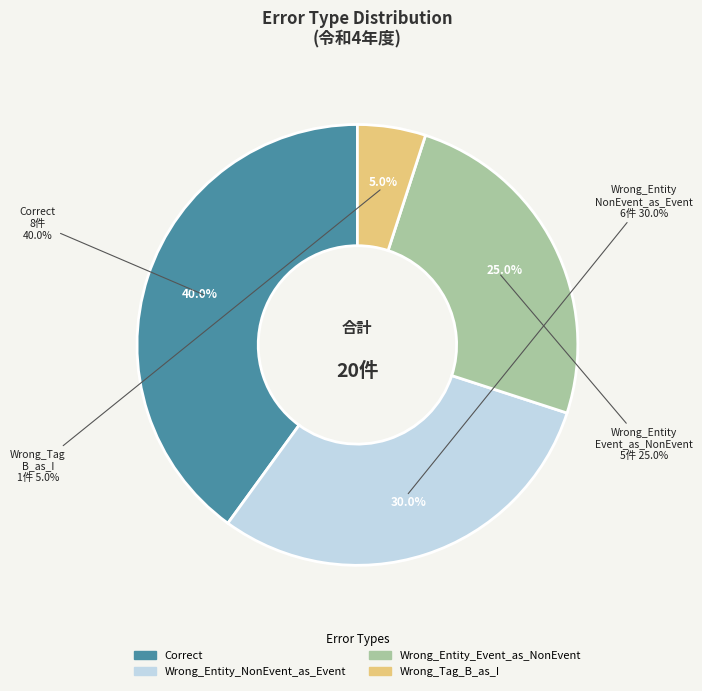

What percentage is the Correct slice, to the nearest percent?

40%